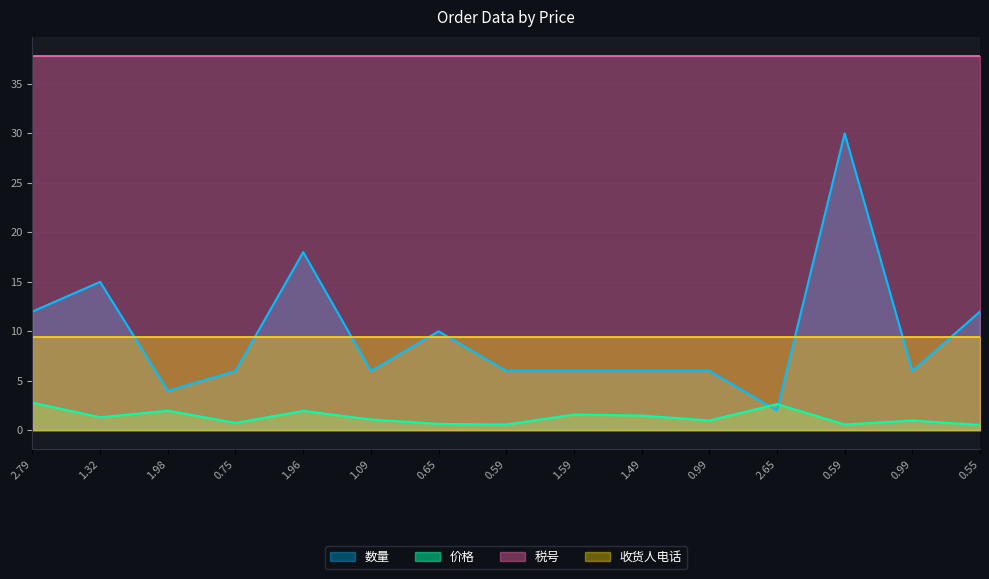

At which category does the chart reach its minimum across all series?

0.55